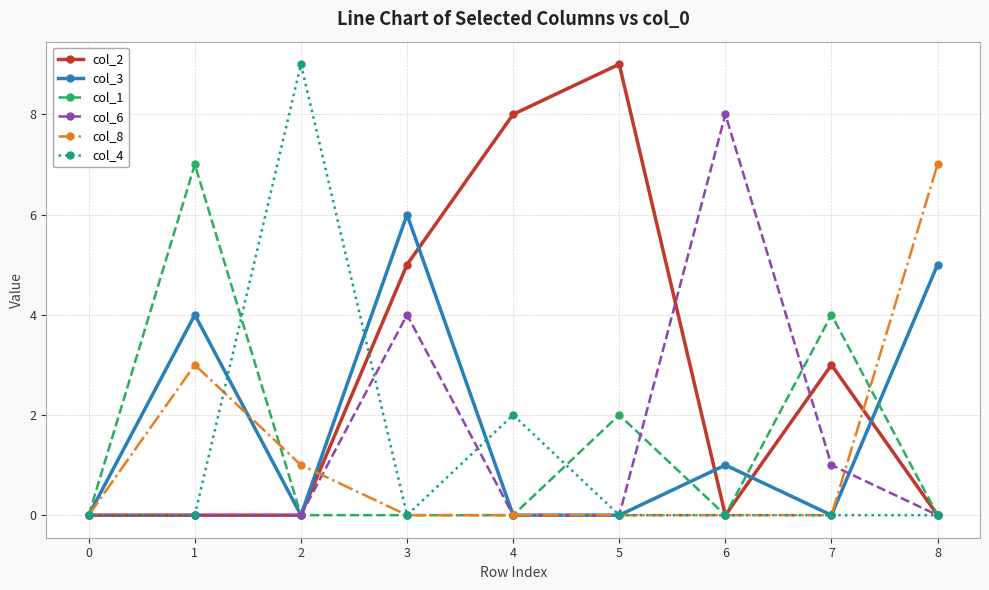

What is the sum of the col_2 values at 8 and 7?

3